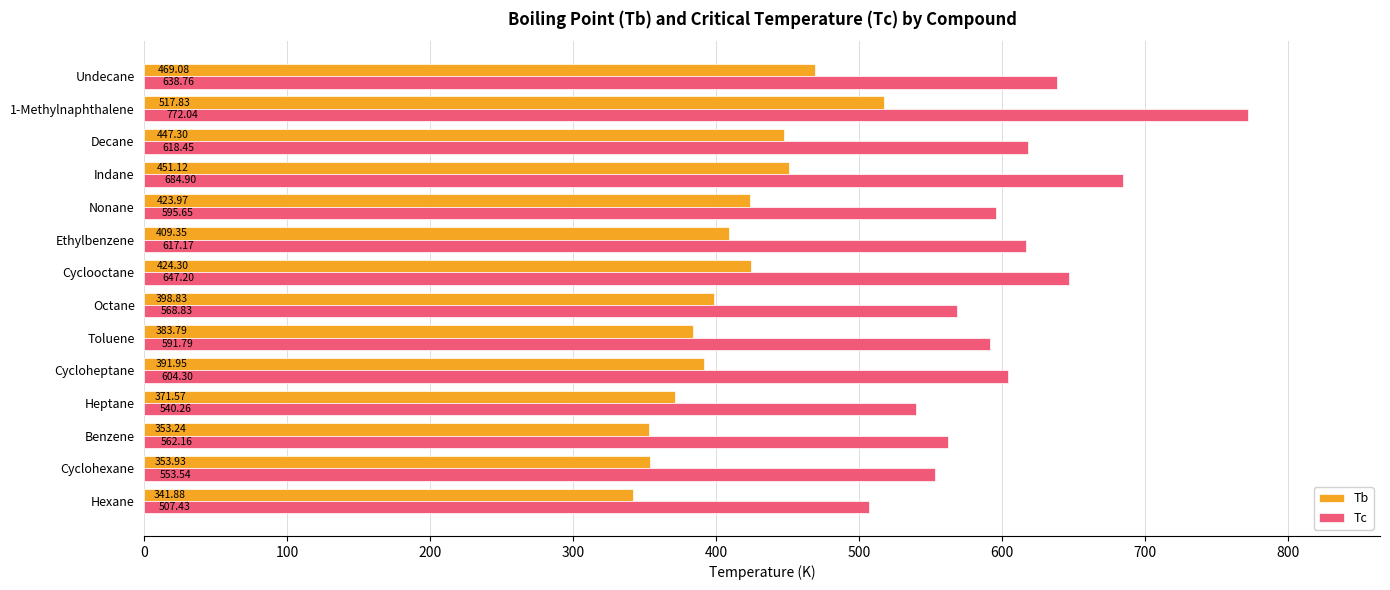

Which series has the largest range (max minus min)?

Tc